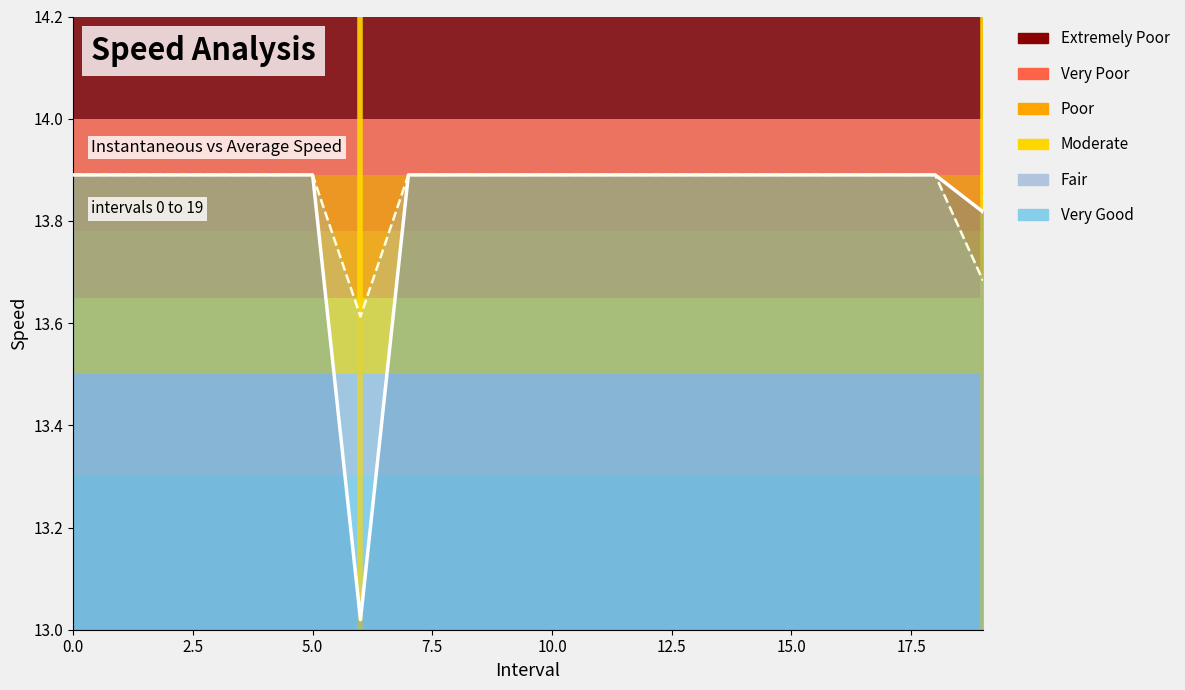

Does the chart display data point markers on the line(s)?

No